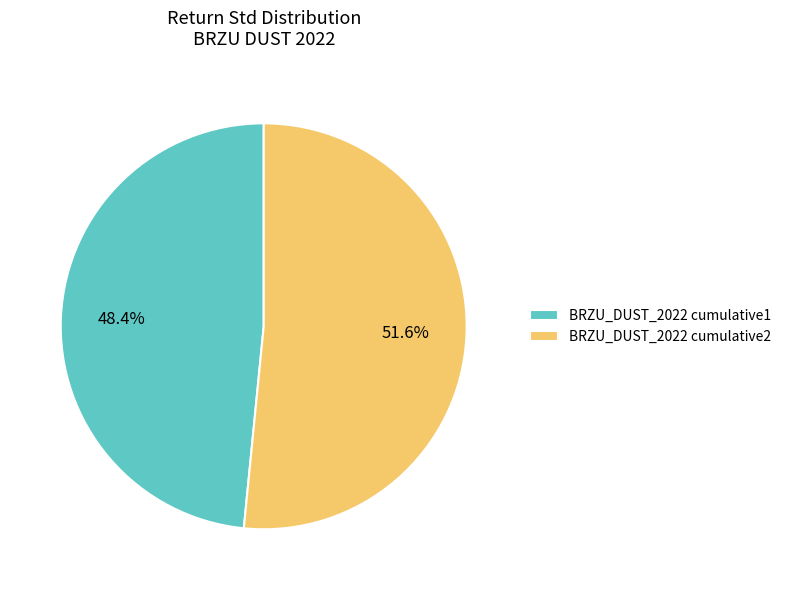

How many segments does this pie chart have?

2